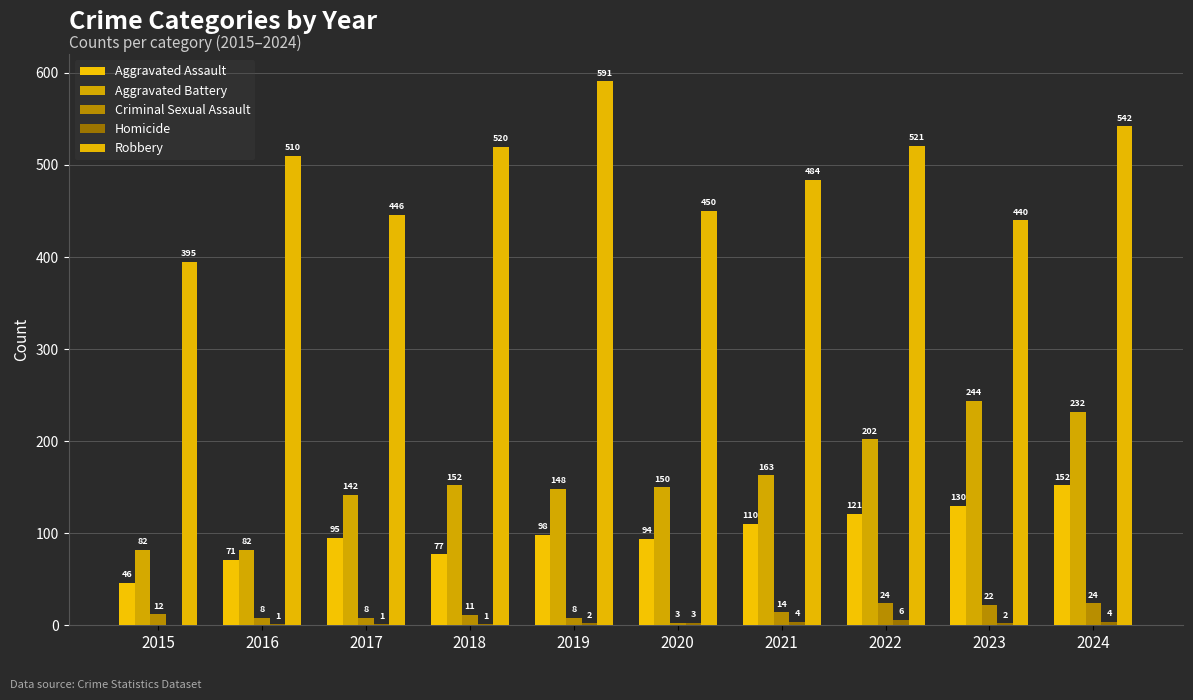

Reading right to left, extract all data points from this chart.

Aggravated Assault: 2024=152	2023=130	2022=121	2021=110	2020=94	2019=98	2018=77	2017=95	2016=71	2015=46
Aggravated Battery: 2024=232	2023=244	2022=202	2021=163	2020=150	2019=148	2018=152	2017=142	2016=82	2015=82
Criminal Sexual Assault: 2024=24	2023=22	2022=24	2021=14	2020=3	2019=8	2018=11	2017=8	2016=8	2015=12
Homicide: 2024=4	2023=2	2022=6	2021=4	2020=3	2019=2	2018=1	2017=1	2016=1	2015=0
Robbery: 2024=542	2023=440	2022=521	2021=484	2020=450	2019=591	2018=520	2017=446	2016=510	2015=395